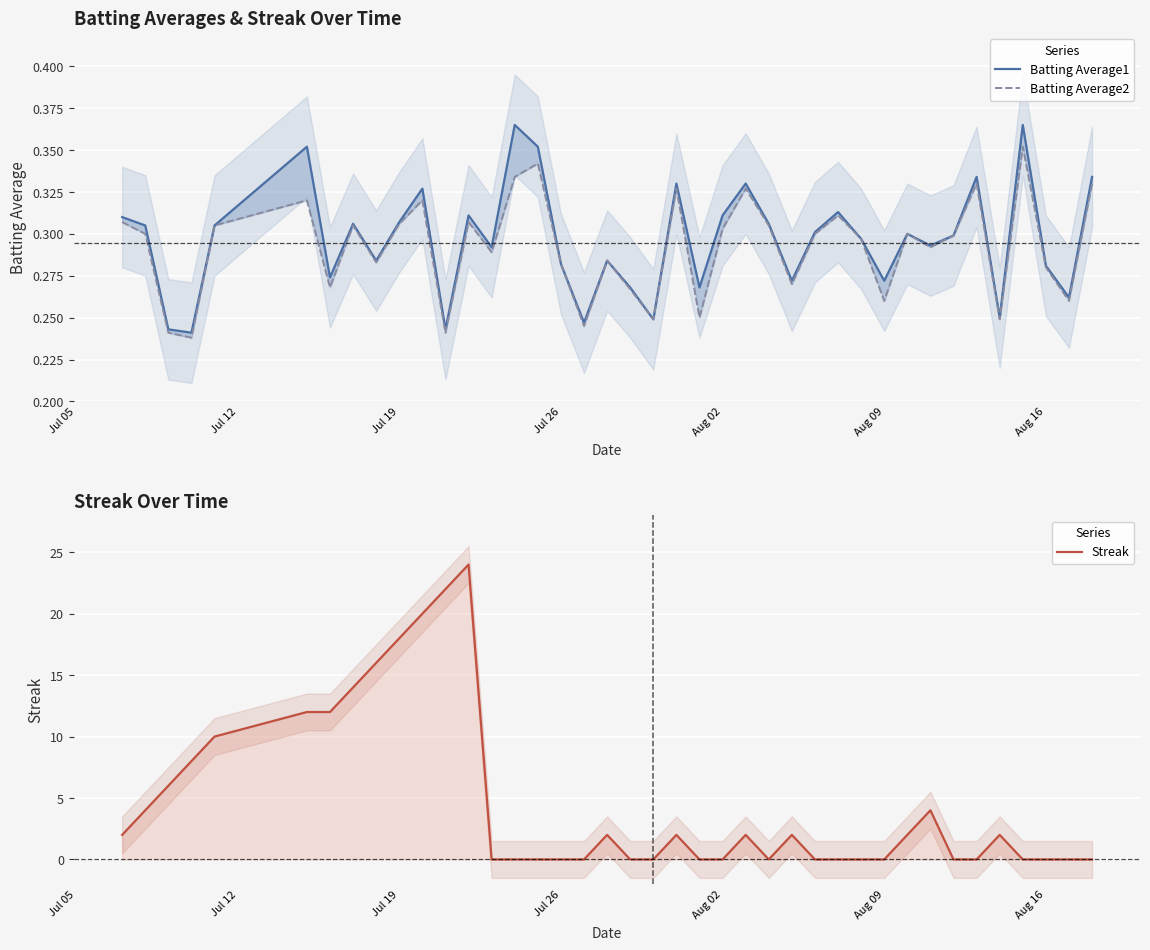

How many distinct data groups are displayed?

3